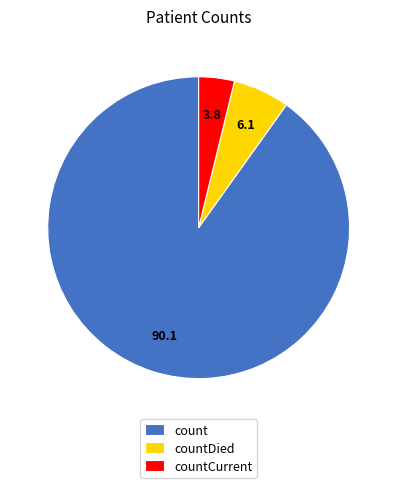

What is the smallest slice in the pie chart?

countCurrent